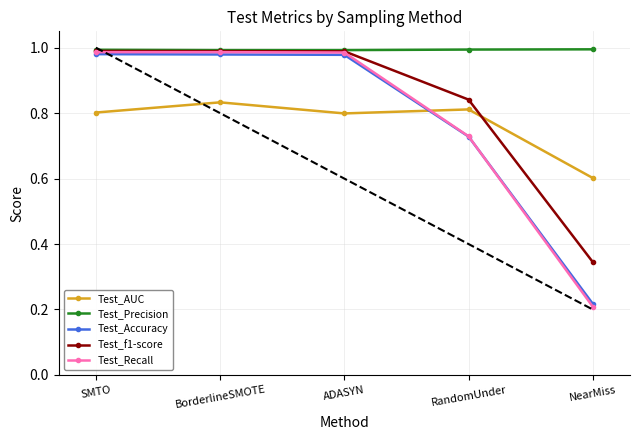

Which category has the lowest value in the Test_Accuracy series?

NearMiss